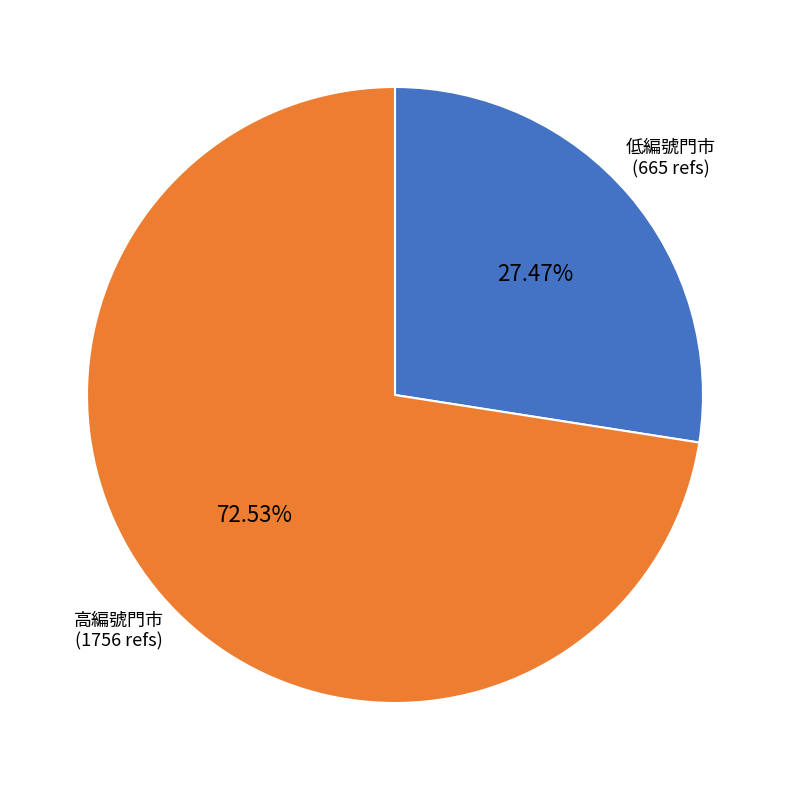

Is there a majority slice in this chart?

Yes